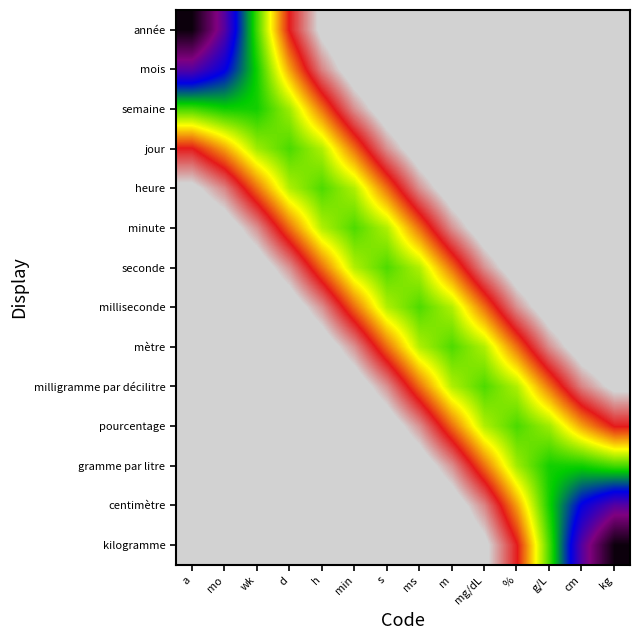

Which category has the highest value across all series?

a